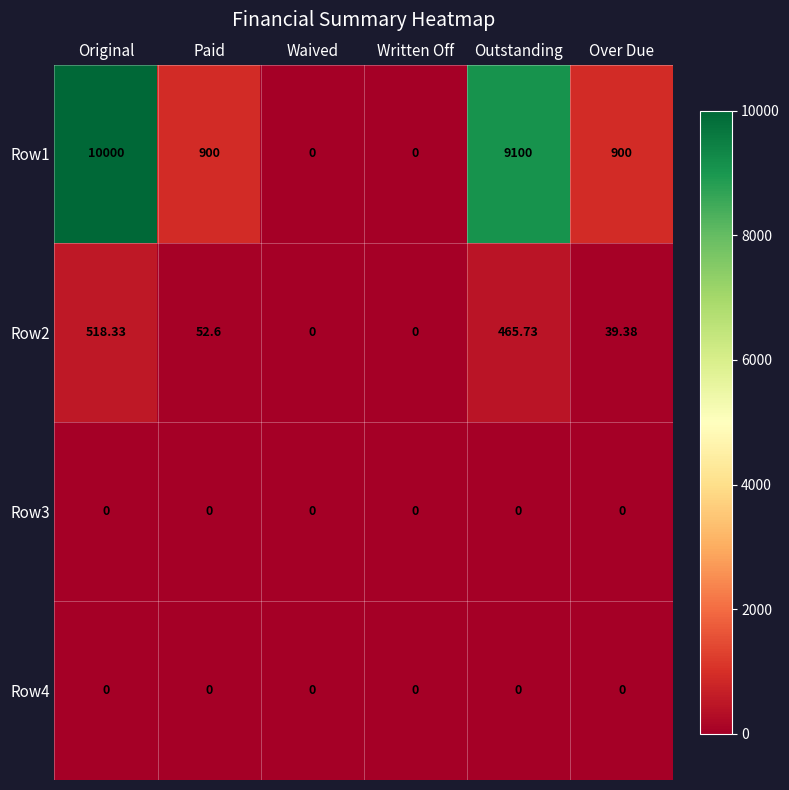

At which label is Row2 closest to 259?

Paid